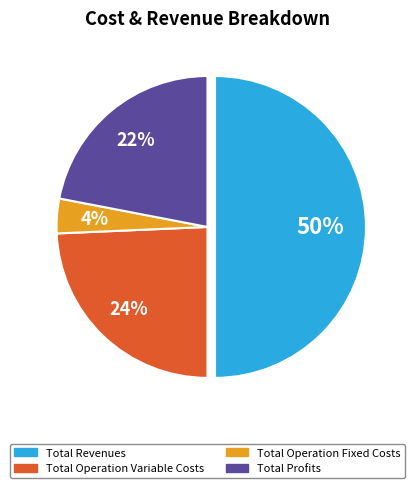

Which slice represents more than half of the pie?

Total Revenues